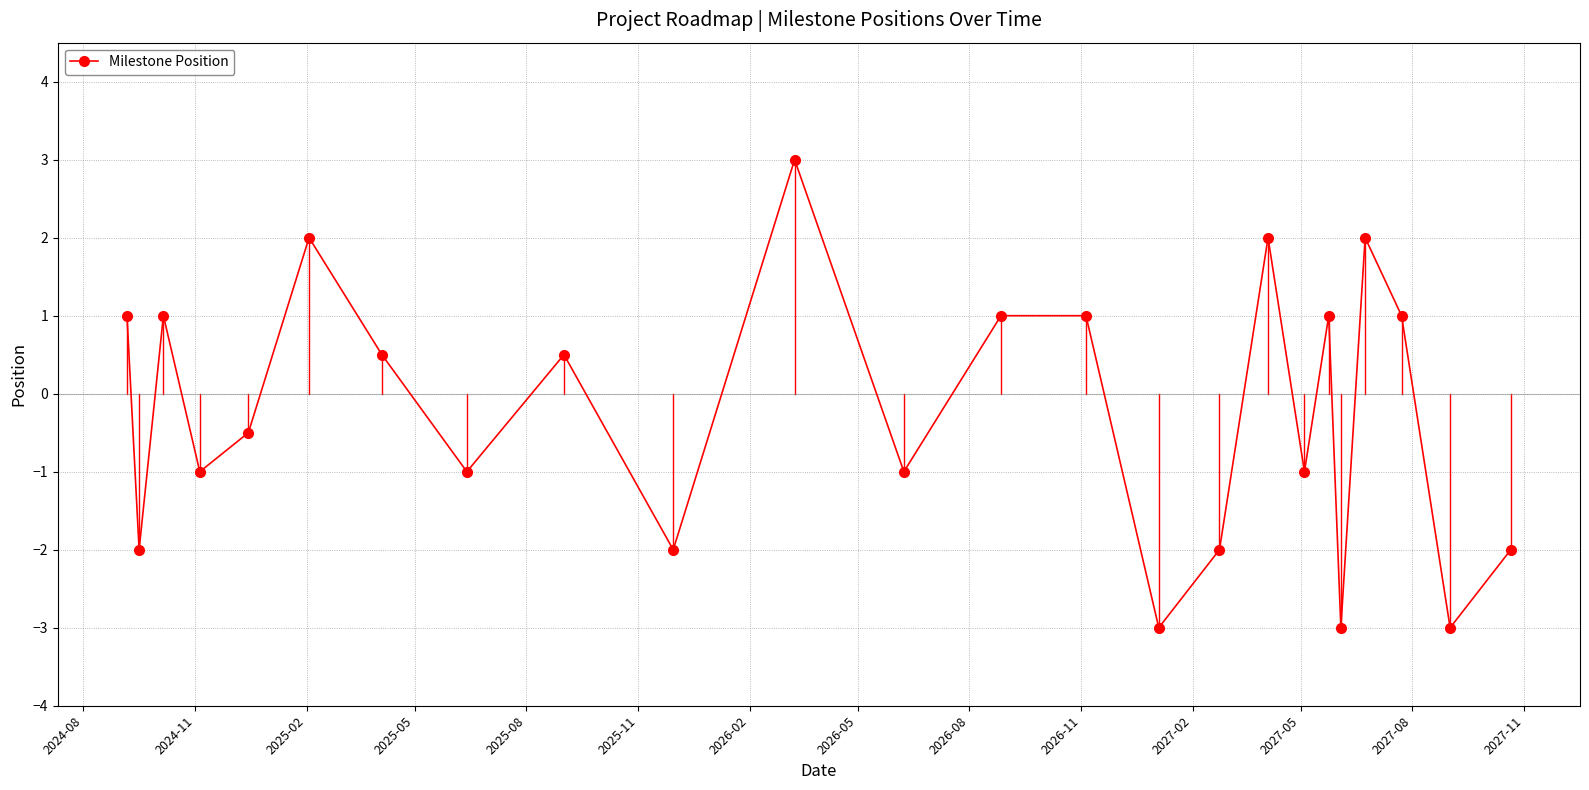

What is the difference between the second highest and minimum values?

5.0